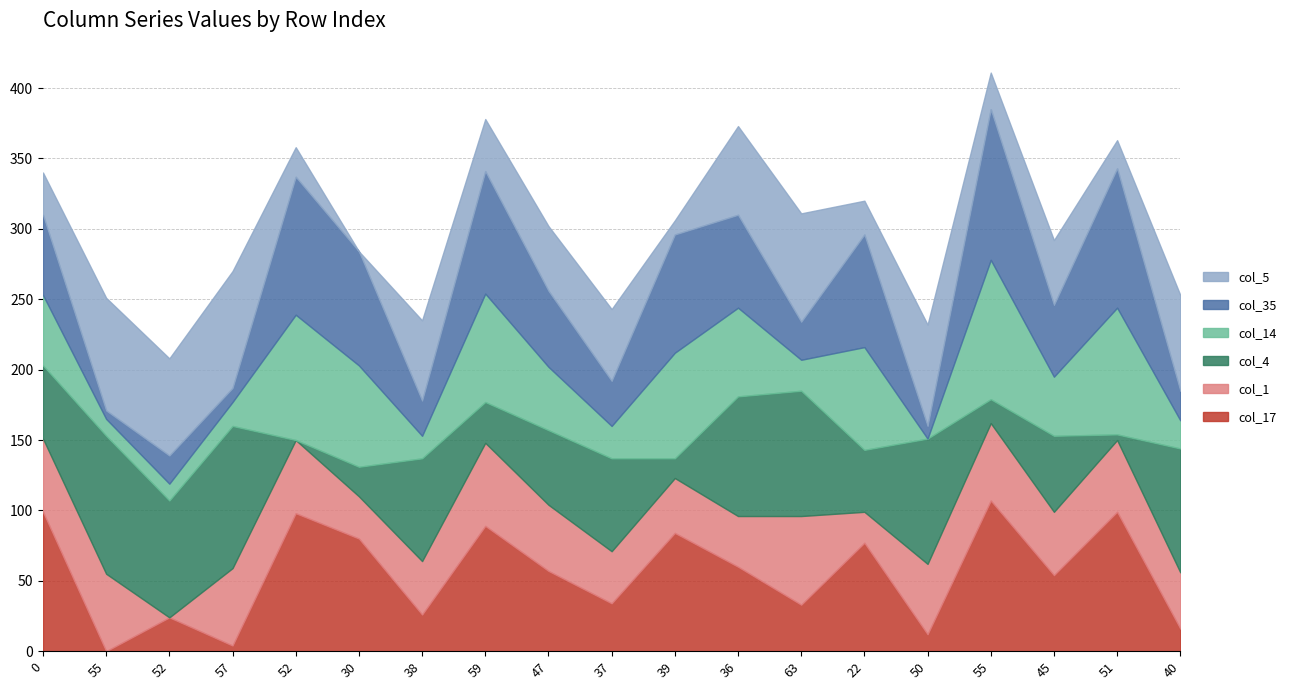

What value does the col_4 series have at 40, to the nearest 5?

90